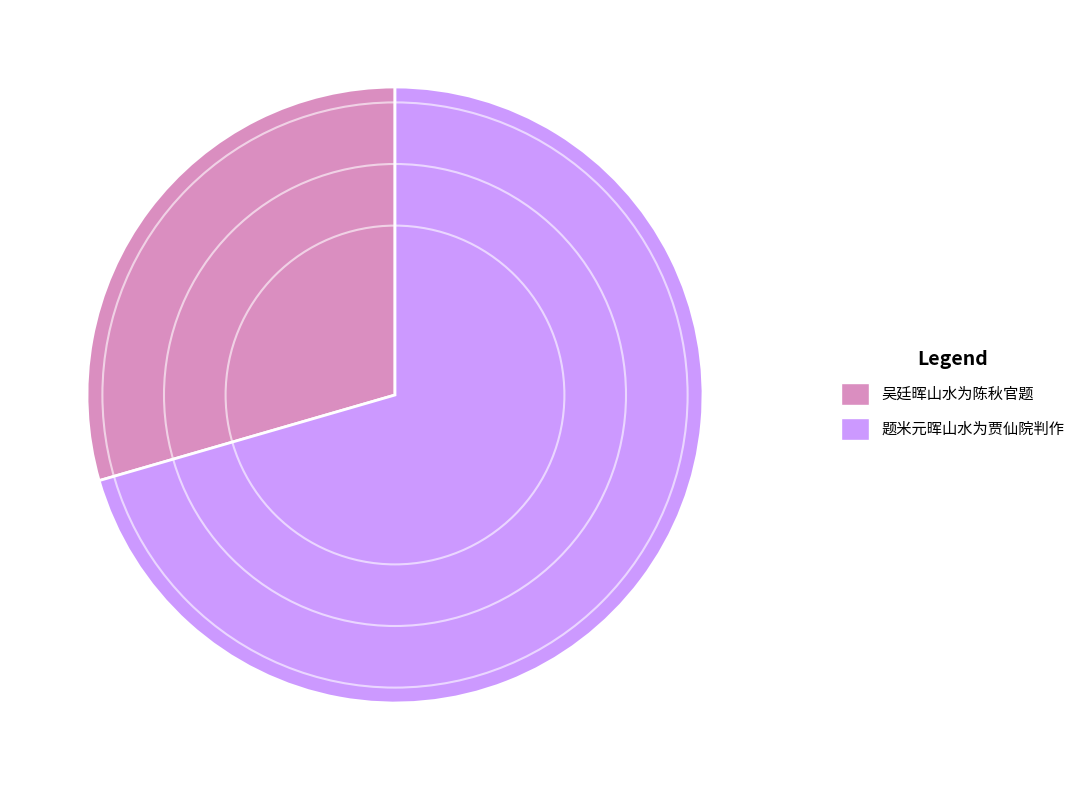

Rank the categories by value from lowest to highest.

吴廷晖山水为陈秋官题, 题米元晖山水为贾仙院判作